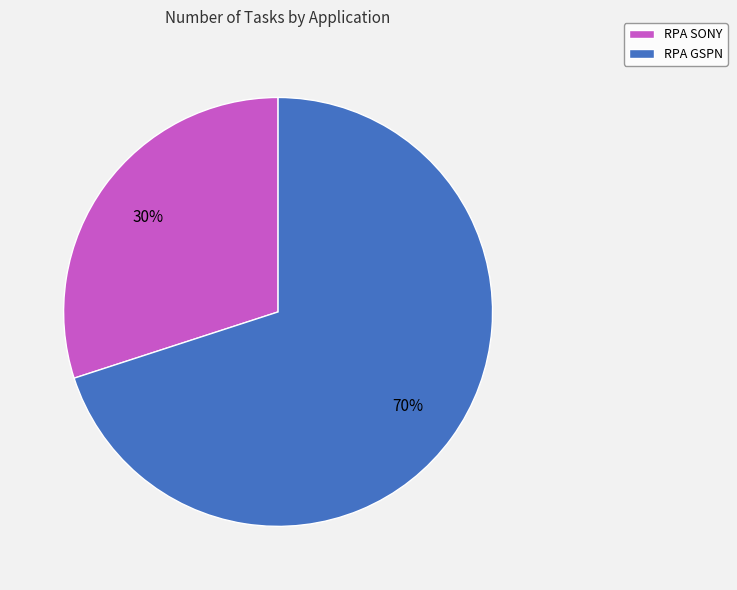

Which slice is the largest?

RPA GSPN